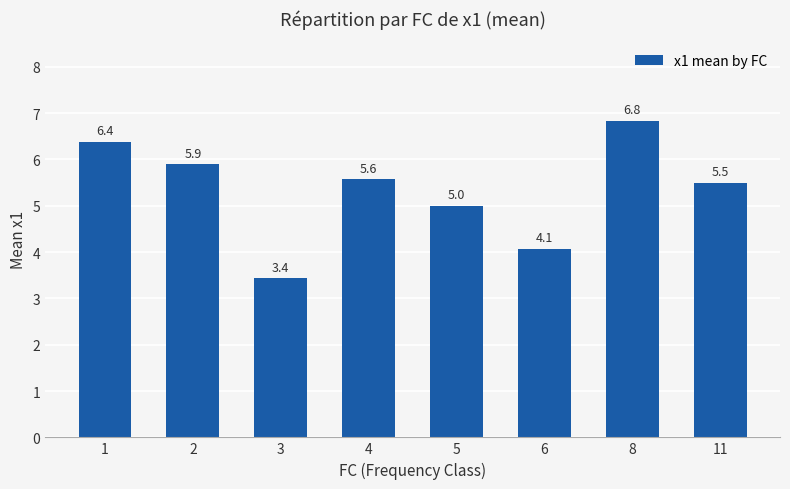

Which category has the lowest value across all series?

3